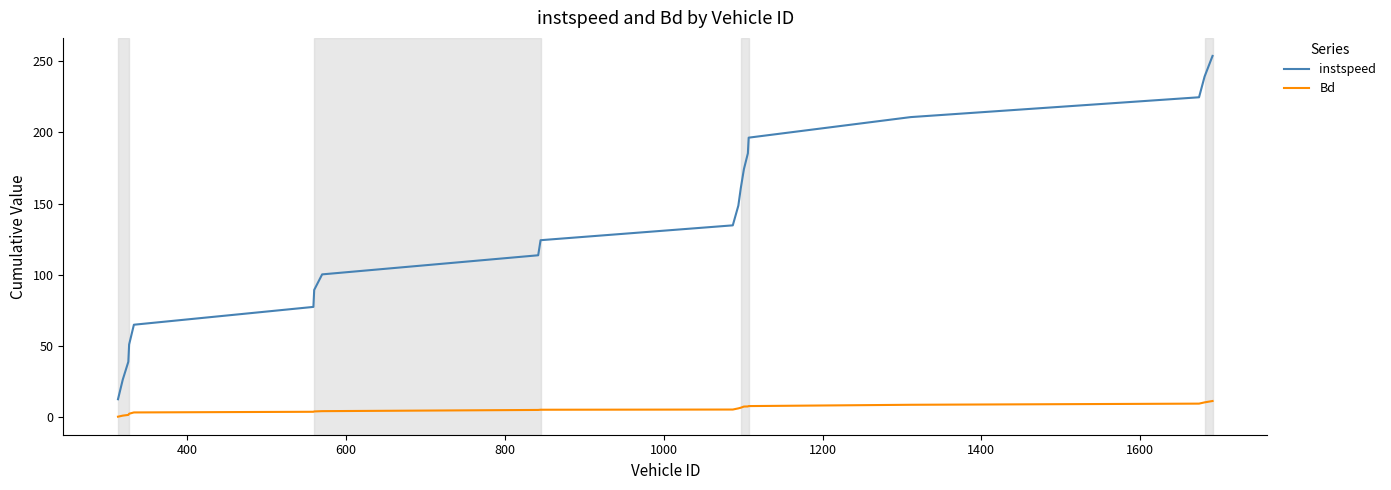

Which series has the largest total across all categories?

instspeed